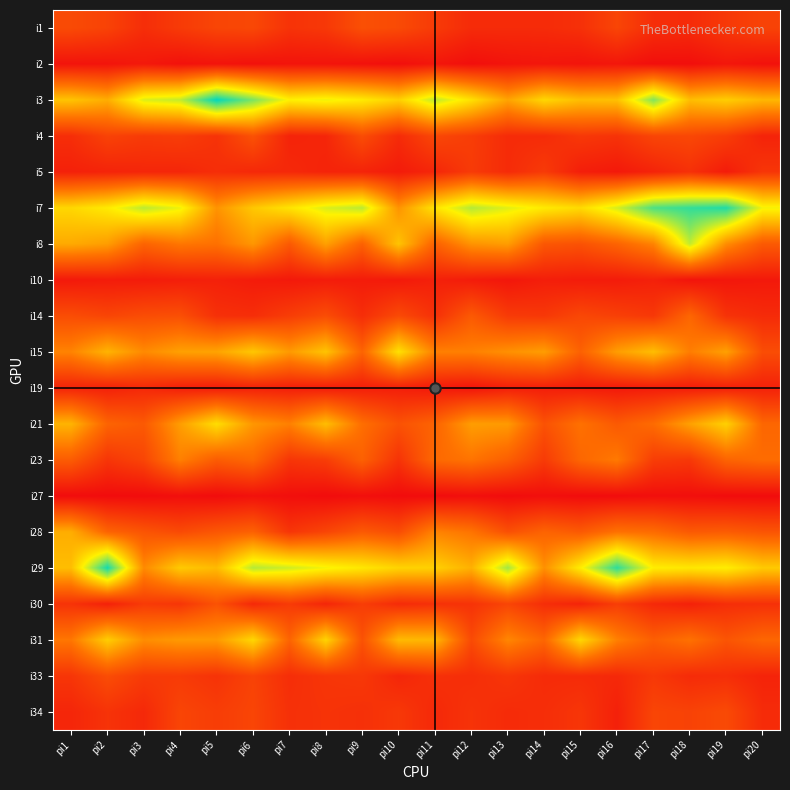

Reading left to right, list all the values displayed in this chart.

i1: pi1=26	pi2=23	pi3=15	pi4=20	pi5=24	pi6=25	pi7=17	pi8=19	pi9=28	pi10=26	pi11=20	pi12=14	pi13=14	pi14=14	pi15=16	pi16=24	pi17=15	pi18=14	pi19=19	pi20=23
i2: pi1=5	pi2=5	pi3=7	pi4=4	pi5=5	pi6=4	pi7=5	pi8=5	pi9=4	pi10=3	pi11=6	pi12=3	pi13=5	pi14=6	pi15=5	pi16=6	pi17=3	pi18=3	pi19=6	pi20=4
i3: pi1=67	pi2=60	pi3=87	pi4=91	pi5=121	pi6=102	pi7=81	pi8=84	pi9=79	pi10=71	pi11=92	pi12=76	pi13=57	pi14=73	pi15=65	pi16=66	pi17=101	pi18=65	pi19=70	pi20=63
i4: pi1=15	pi2=23	pi3=20	pi4=21	pi5=17	pi6=29	pi7=11	pi8=12	pi9=27	pi10=14	pi11=25	pi12=21	pi13=14	pi14=14	pi15=19	pi16=17	pi17=24	pi18=25	pi19=21	pi20=11
i5: pi1=10	pi2=11	pi3=12	pi4=12	pi5=15	pi6=13	pi7=13	pi8=11	pi9=11	pi10=8	pi11=12	pi12=20	pi13=14	pi14=20	pi15=9	pi16=7	pi17=11	pi18=16	pi19=8	pi20=18
i7: pi1=73	pi2=79	pi3=92	pi4=84	pi5=52	pi6=68	pi7=77	pi8=87	pi9=92	pi10=52	pi11=77	pi12=93	pi13=86	pi14=79	pi15=74	pi16=88	pi17=109	pi18=113	pi19=116	pi20=83
i8: pi1=59	pi2=55	pi3=36	pi4=43	pi5=41	pi6=53	pi7=32	pi8=56	pi9=35	pi10=67	pi11=35	pi12=52	pi13=55	pi14=31	pi15=29	pi16=36	pi17=47	pi18=91	pi19=50	pi20=32
i10: pi1=7	pi2=8	pi3=8	pi4=9	pi5=10	pi6=8	pi7=7	pi8=8	pi9=8	pi10=7	pi11=10	pi12=8	pi13=6	pi14=9	pi15=8	pi16=8	pi17=10	pi18=5	pi19=6	pi20=7
i14: pi1=27	pi2=24	pi3=27	pi4=28	pi5=16	pi6=15	pi7=21	pi8=27	pi9=15	pi10=26	pi11=16	pi12=32	pi13=20	pi14=19	pi15=25	pi16=22	pi17=19	pi18=37	pi19=17	pi20=14
i15: pi1=47	pi2=62	pi3=49	pi4=56	pi5=57	pi6=68	pi7=54	pi8=67	pi9=36	pi10=76	pi11=46	pi12=46	pi13=51	pi14=55	pi15=35	pi16=55	pi17=65	pi18=45	pi19=56	pi20=27
i19: pi1=11	pi2=10	pi3=13	pi4=9	pi5=8	pi6=10	pi7=9	pi8=8	pi9=9	pi10=9	pi11=7	pi12=5	pi13=9	pi14=9	pi15=8	pi16=7	pi17=8	pi18=8	pi19=9	pi20=10
i21: pi1=62	pi2=36	pi3=32	pi4=55	pi5=75	pi6=53	pi7=46	pi8=65	pi9=40	pi10=29	pi11=36	pi12=55	pi13=54	pi14=29	pi15=41	pi16=32	pi17=39	pi18=56	pi19=71	pi20=37
i23: pi1=33	pi2=18	pi3=24	pi4=46	pi5=33	pi6=38	pi7=18	pi8=21	pi9=35	pi10=17	pi11=38	pi12=42	pi13=34	pi14=20	pi15=37	pi16=44	pi17=21	pi18=19	pi19=36	pi20=39
i27: pi1=2	pi2=2	pi3=2	pi4=3	pi5=2	pi6=4	pi7=3	pi8=2	pi9=3	pi10=2	pi11=2	pi12=3	pi13=2	pi14=3	pi15=2	pi16=2	pi17=3	pi18=3	pi19=2	pi20=2
i28: pi1=60	pi2=36	pi3=30	pi4=26	pi5=31	pi6=35	pi7=18	pi8=24	pi9=32	pi10=27	pi11=47	pi12=42	pi13=28	pi14=36	pi15=32	pi16=41	pi17=39	pi18=32	pi19=33	pi20=30
i29: pi1=65	pi2=118	pi3=49	pi4=69	pi5=64	pi6=93	pi7=89	pi8=83	pi9=78	pi10=72	pi11=71	pi12=61	pi13=96	pi14=51	pi15=80	pi16=114	pi17=80	pi18=78	pi19=80	pi20=69
i30: pi1=17	pi2=10	pi3=20	pi4=18	pi5=29	pi6=13	pi7=20	pi8=12	pi9=21	pi10=14	pi11=16	pi12=17	pi13=24	pi14=15	pi15=11	pi16=21	pi17=13	pi18=10	pi19=15	pi20=16
i31: pi1=43	pi2=70	pi3=50	pi4=54	pi5=54	pi6=73	pi7=36	pi8=72	pi9=29	pi10=64	pi11=63	pi12=26	pi13=48	pi14=37	pi15=73	pi16=46	pi17=34	pi18=41	pi19=30	pi20=37
i33: pi1=18	pi2=27	pi3=20	pi4=20	pi5=17	pi6=23	pi7=15	pi8=18	pi9=19	pi10=12	pi11=16	pi12=15	pi13=18	pi14=14	pi15=14	pi16=13	pi17=19	pi18=14	pi19=15	pi20=11
i34: pi1=12	pi2=17	pi3=13	pi4=24	pi5=21	pi6=24	pi7=16	pi8=17	pi9=16	pi10=19	pi11=13	pi12=17	pi13=14	pi14=15	pi15=18	pi16=10	pi17=24	pi18=23	pi19=26	pi20=14